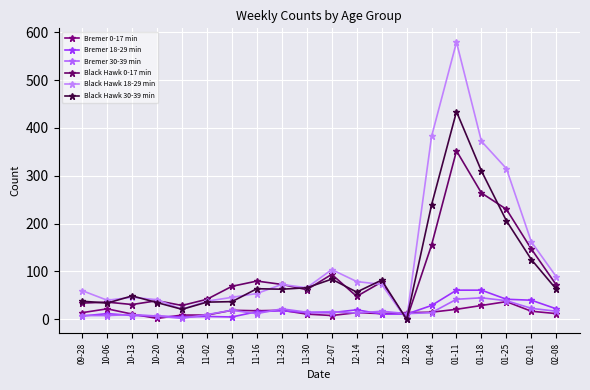

Between which two adjacent categories do Bremer 18-29 min and Black Hawk 30-39 min first intersect?

12-21 and 12-28